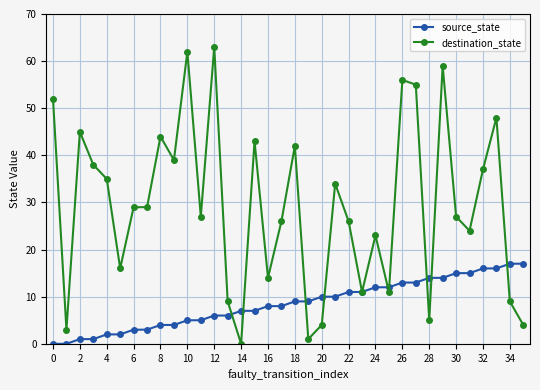

What is the greatest value displayed?

63